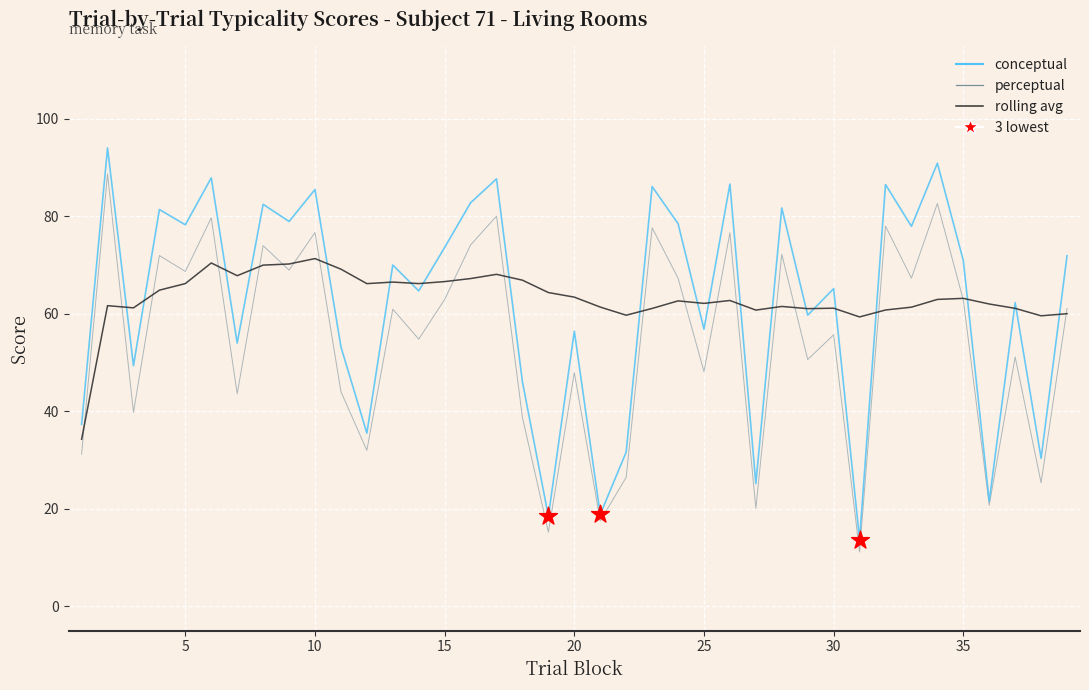

At how many categories does at least one series exceed 31?

39